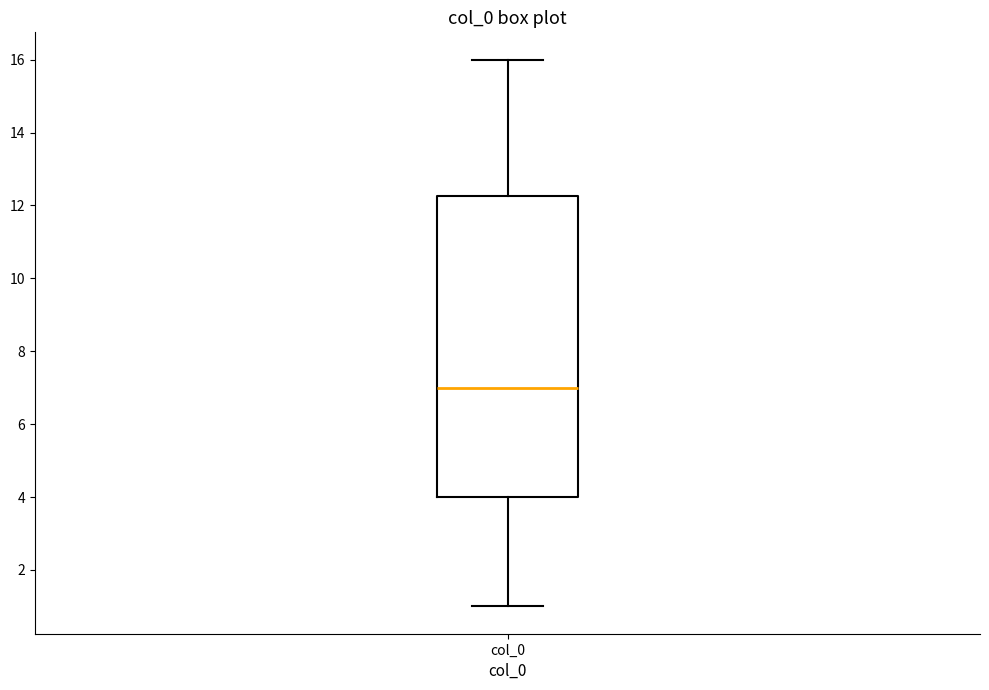

Read this box plot against the y-axis: the position of the median line, the range covered by the box, and the ends of both whiskers. The values are not printed on the chart, so give them approximately, as read against the axis.

median 7.0, box 4.0 to 12.2, whiskers 1.0 to 16.0